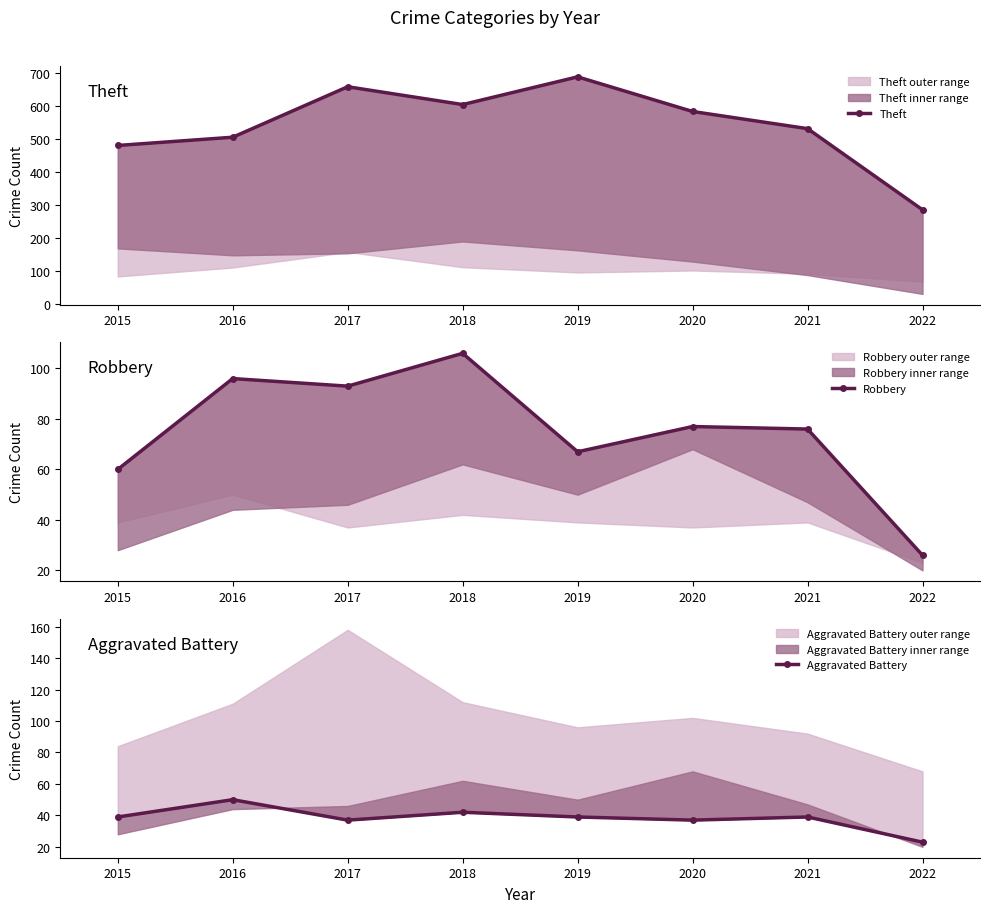

What is the highest value of the Robbery series?

106